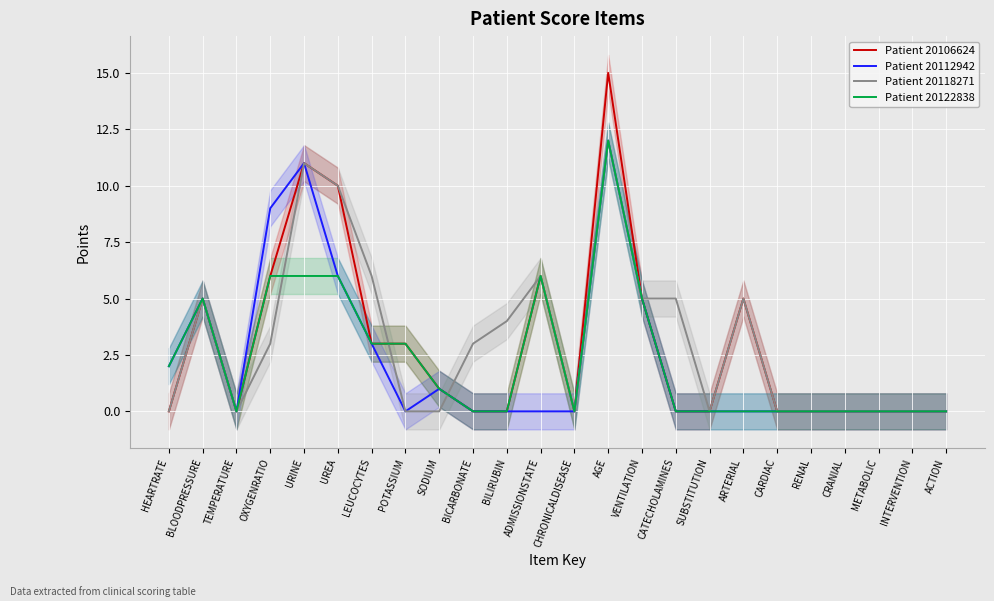

What is the sum of all Patient 20106624 values?

70